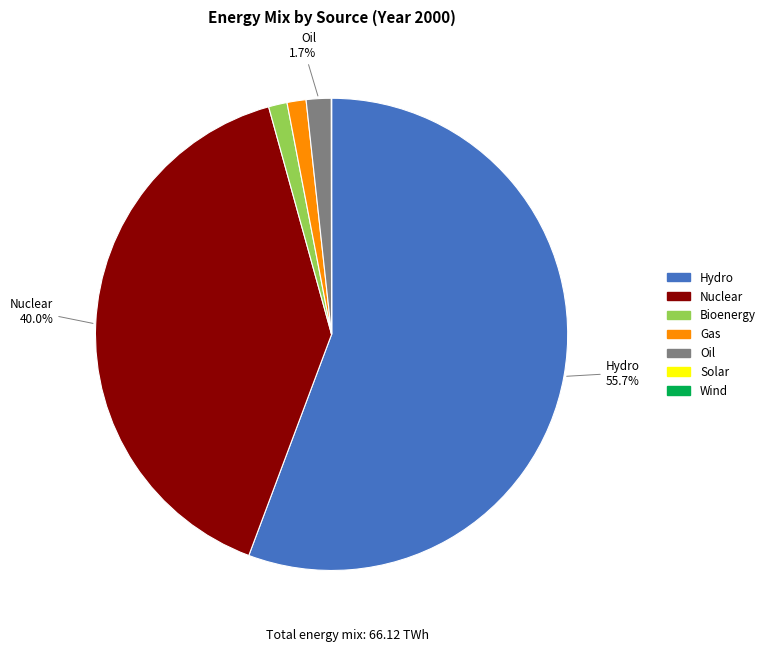

Does any single category account for the majority?

Yes